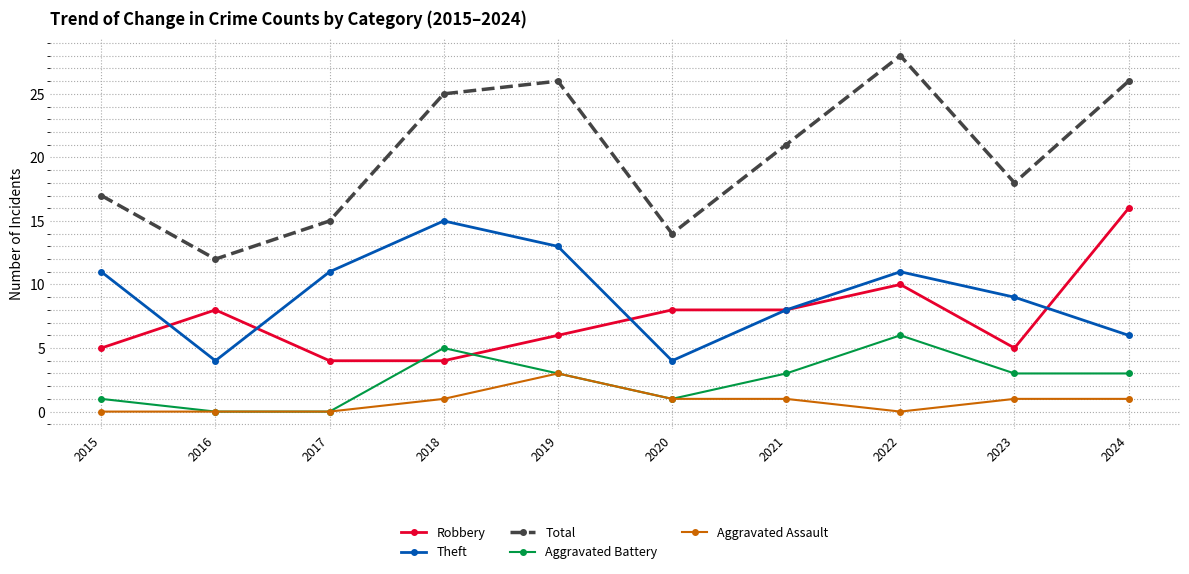

Reading left to right, transcribe all the data shown in this chart.

Robbery: 5	8	4	4	6	8	8	10	5	16
Theft: 11	4	11	15	13	4	8	11	9	6
Total: 17	12	15	25	26	14	21	28	18	26
Aggravated Battery: 1	0	0	5	3	1	3	6	3	3
Aggravated Assault: 0	0	0	1	3	1	1	0	1	1